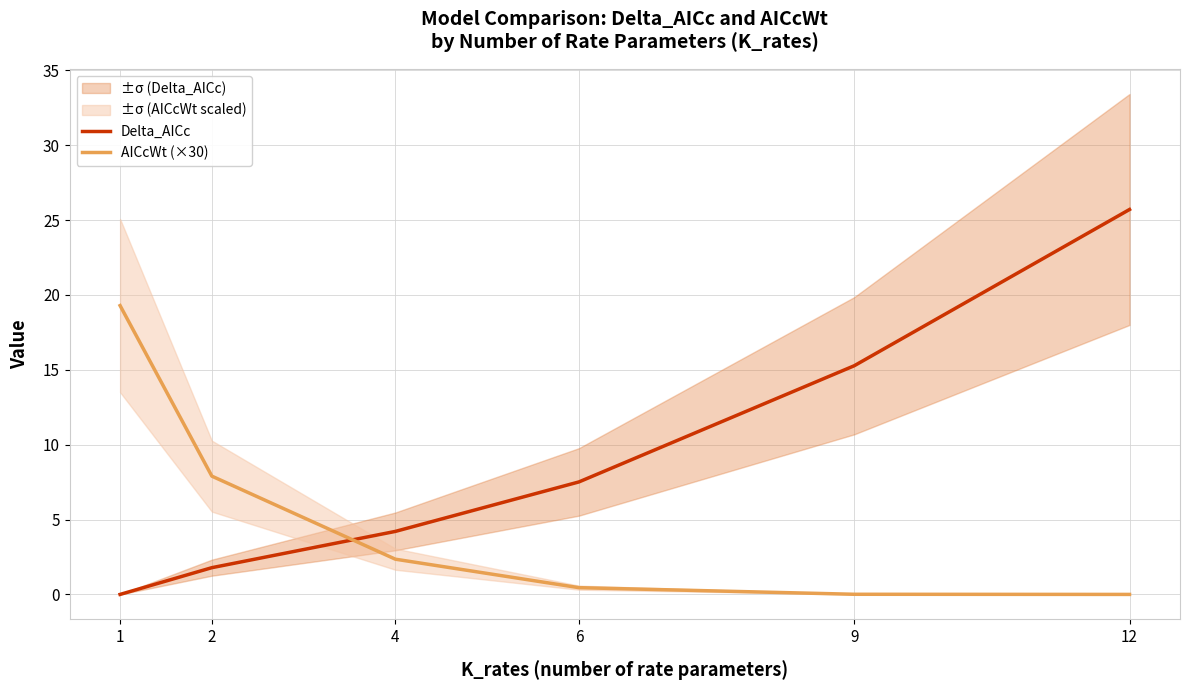

What is the maximum value shown in the chart?

25.7